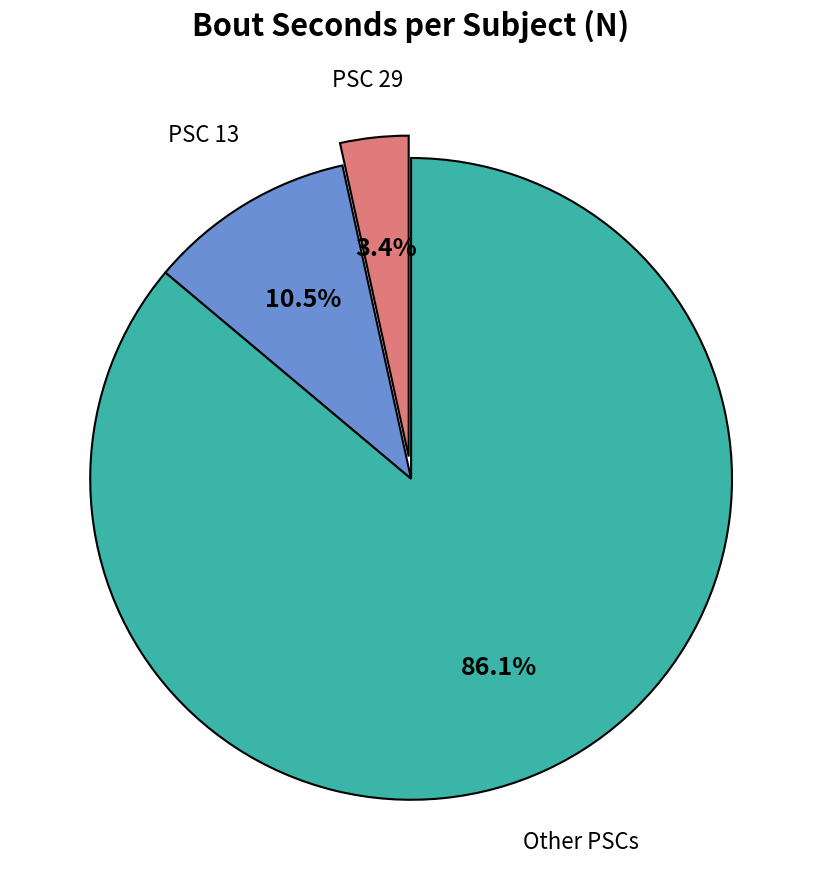

To the nearest percent, what is the difference between the largest and smallest slice percentages?

83%